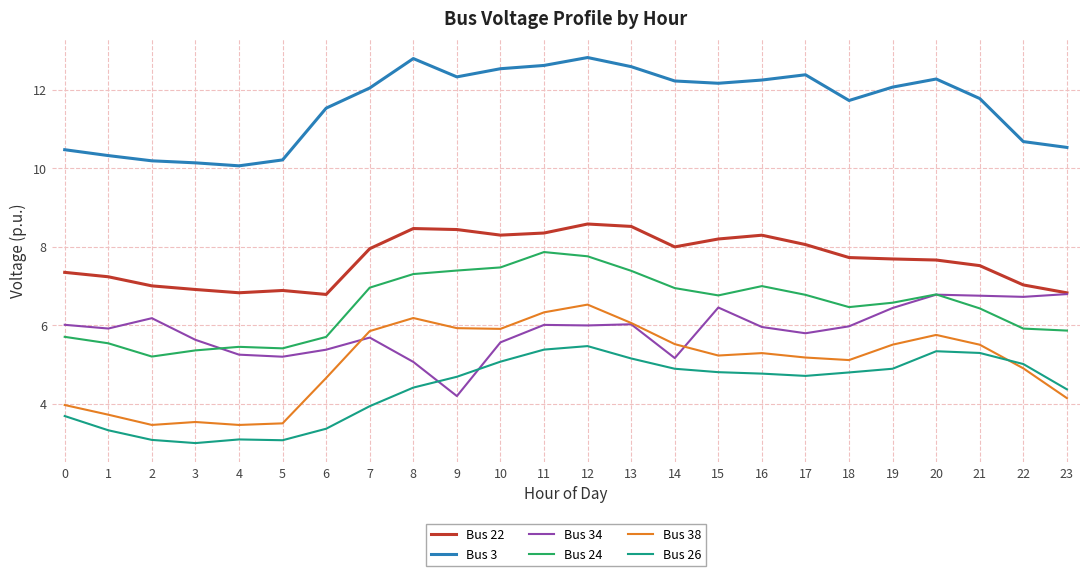

What is the sum of the Bus 26 values at 19 and 7?

8.8